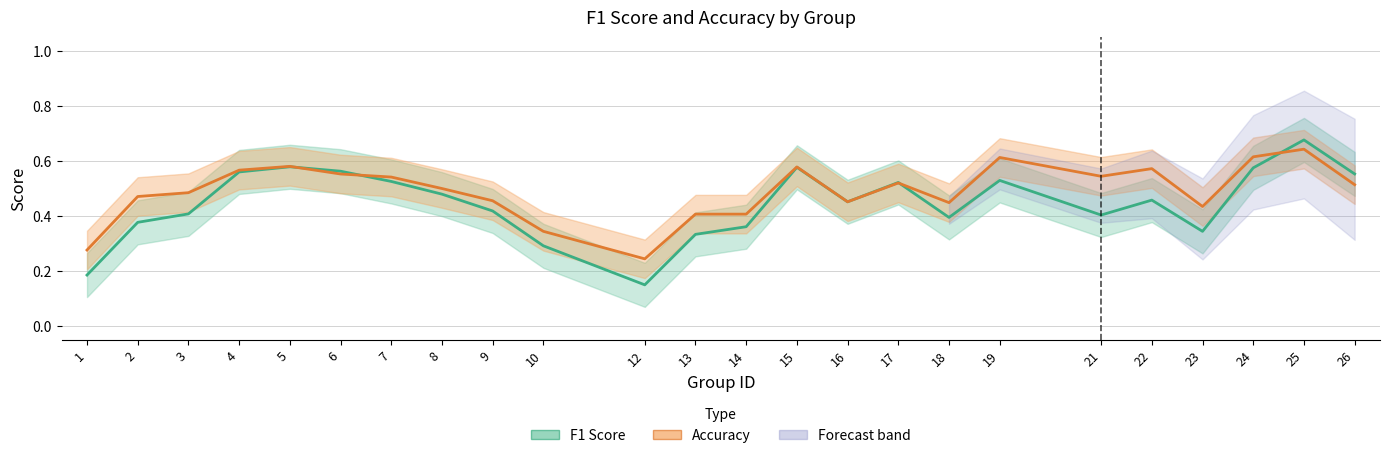

At which category does Accuracy reach its first local valley?

12